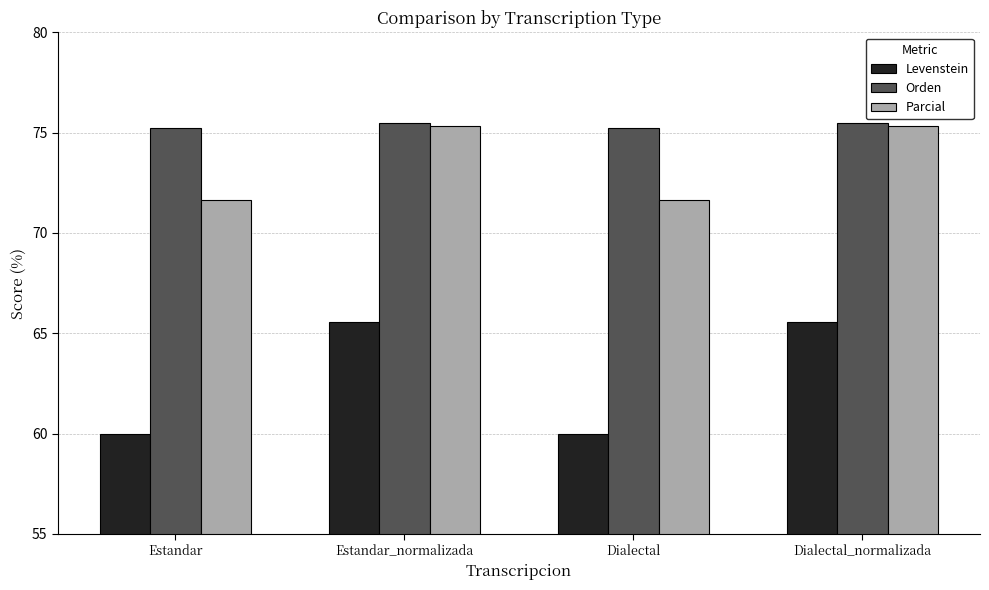

Reading left to right, extract all data points from this chart.

Levenstein: 60.0	65.5	60.0	65.5
Orden: 75.2	75.5	75.2	75.5
Parcial: 71.6	75.4	71.6	75.4